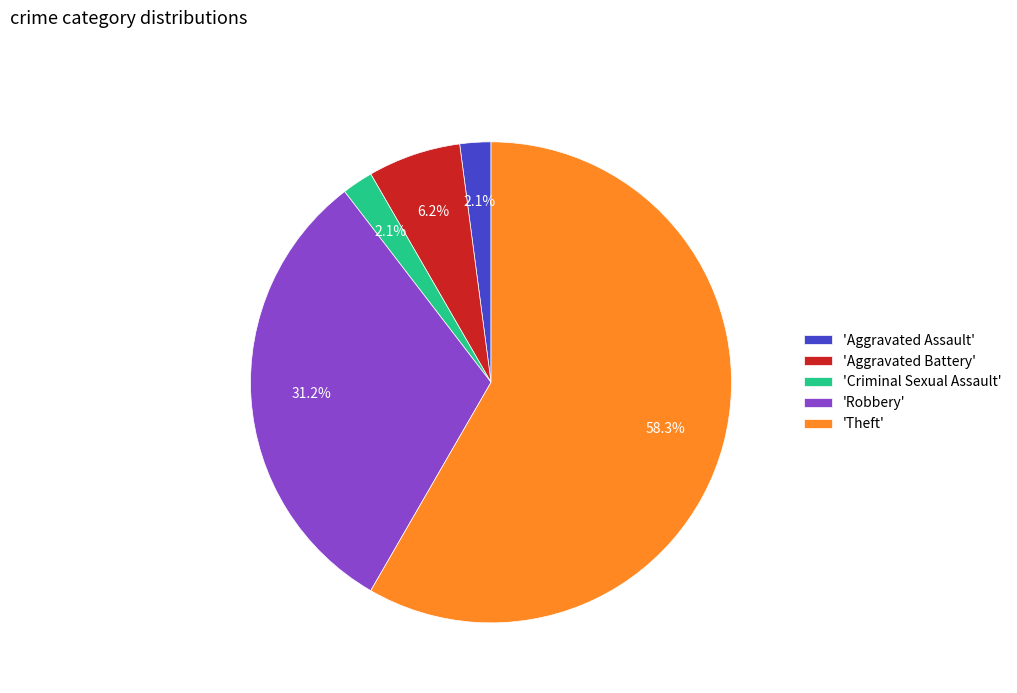

To the nearest percent, what is the average slice percentage?

20%